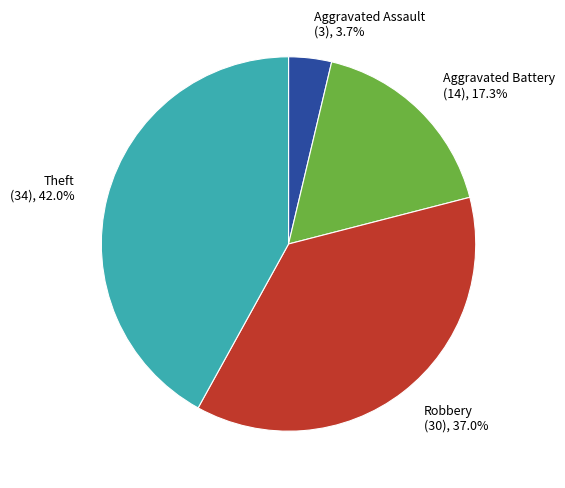

Is there any slice that represents more than half of the pie?

No